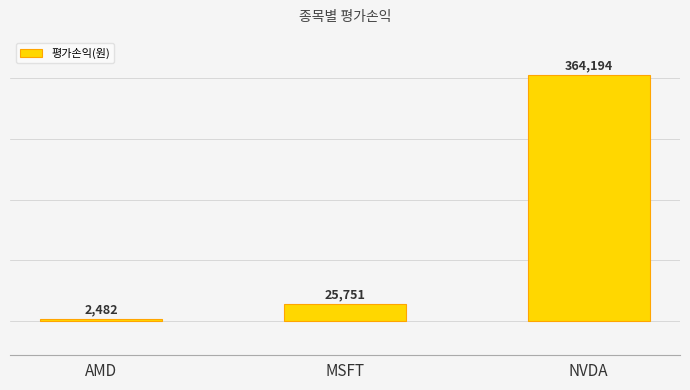

Reading left to right, transcribe all the data shown in this chart.

2481.8	25750.9	364193.9